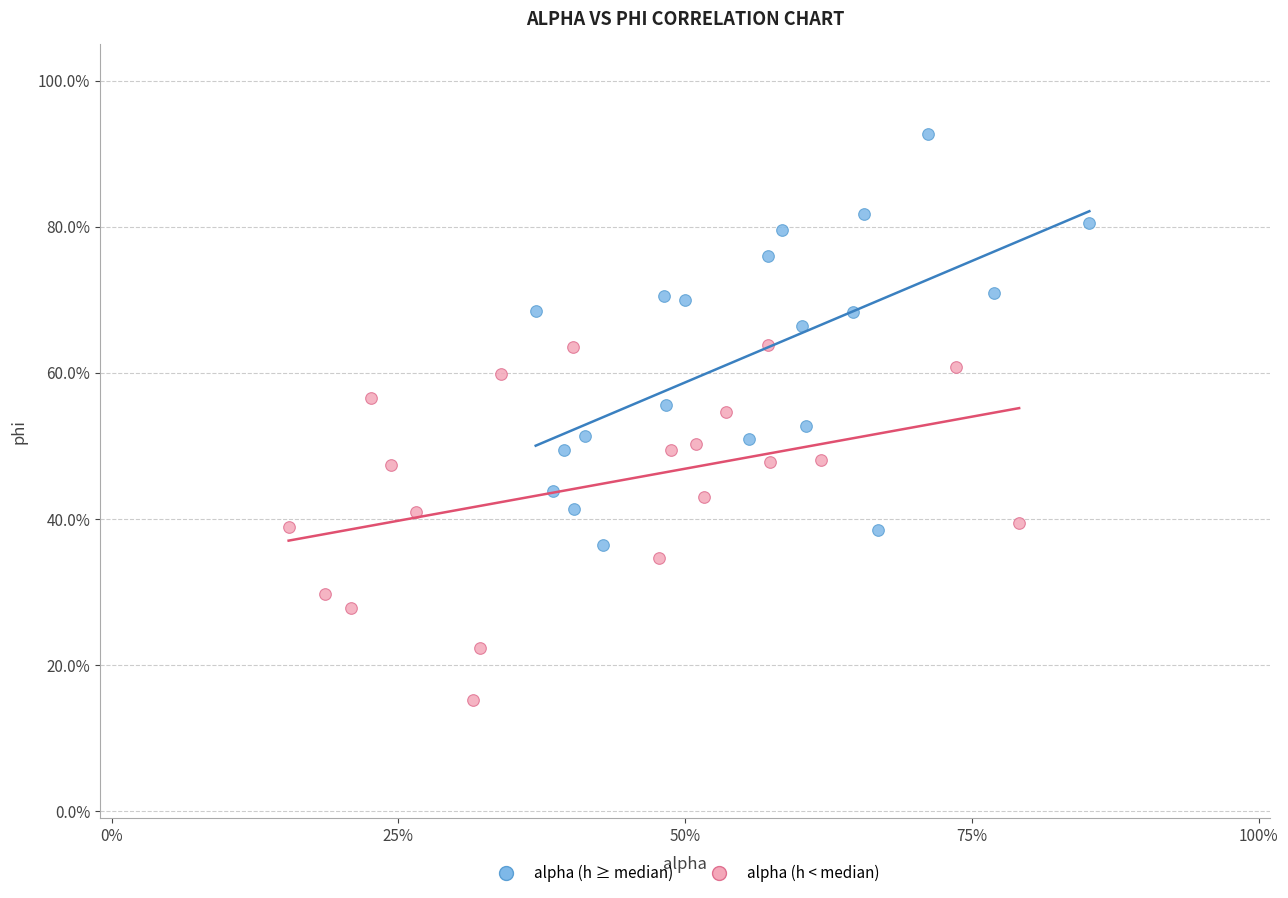

Which series reaches the minimum Y coordinate?

alpha (h < median)